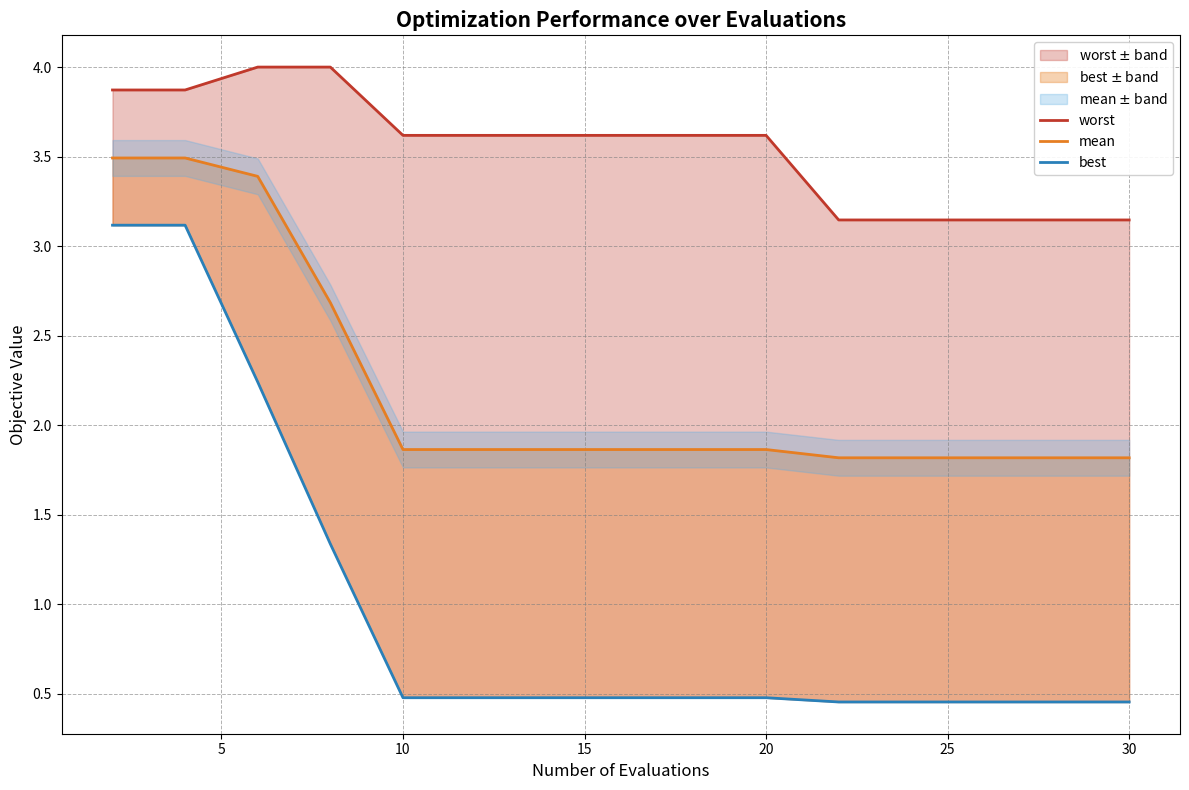

Does the chart have visible grid lines?

Yes